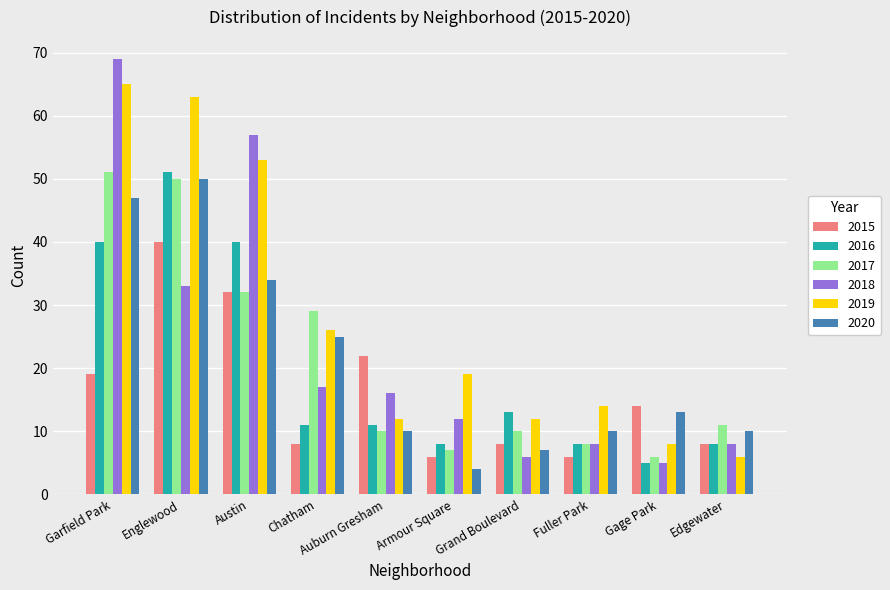

What is the label of the 8th bar from the right?

Austin